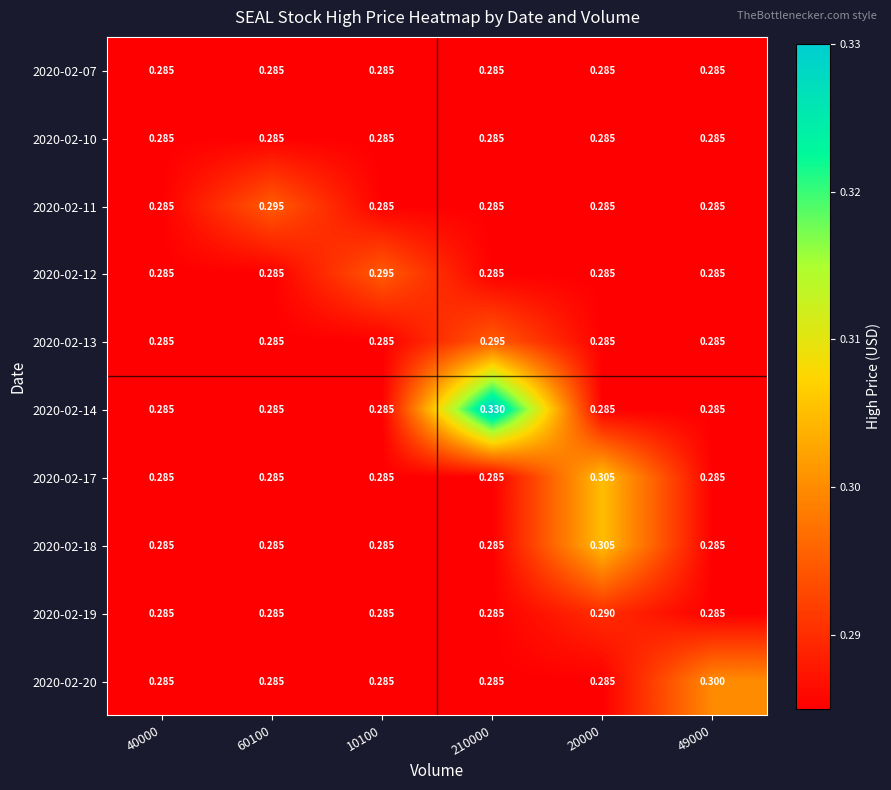

Which series has the largest total across all categories?

2020-02-14